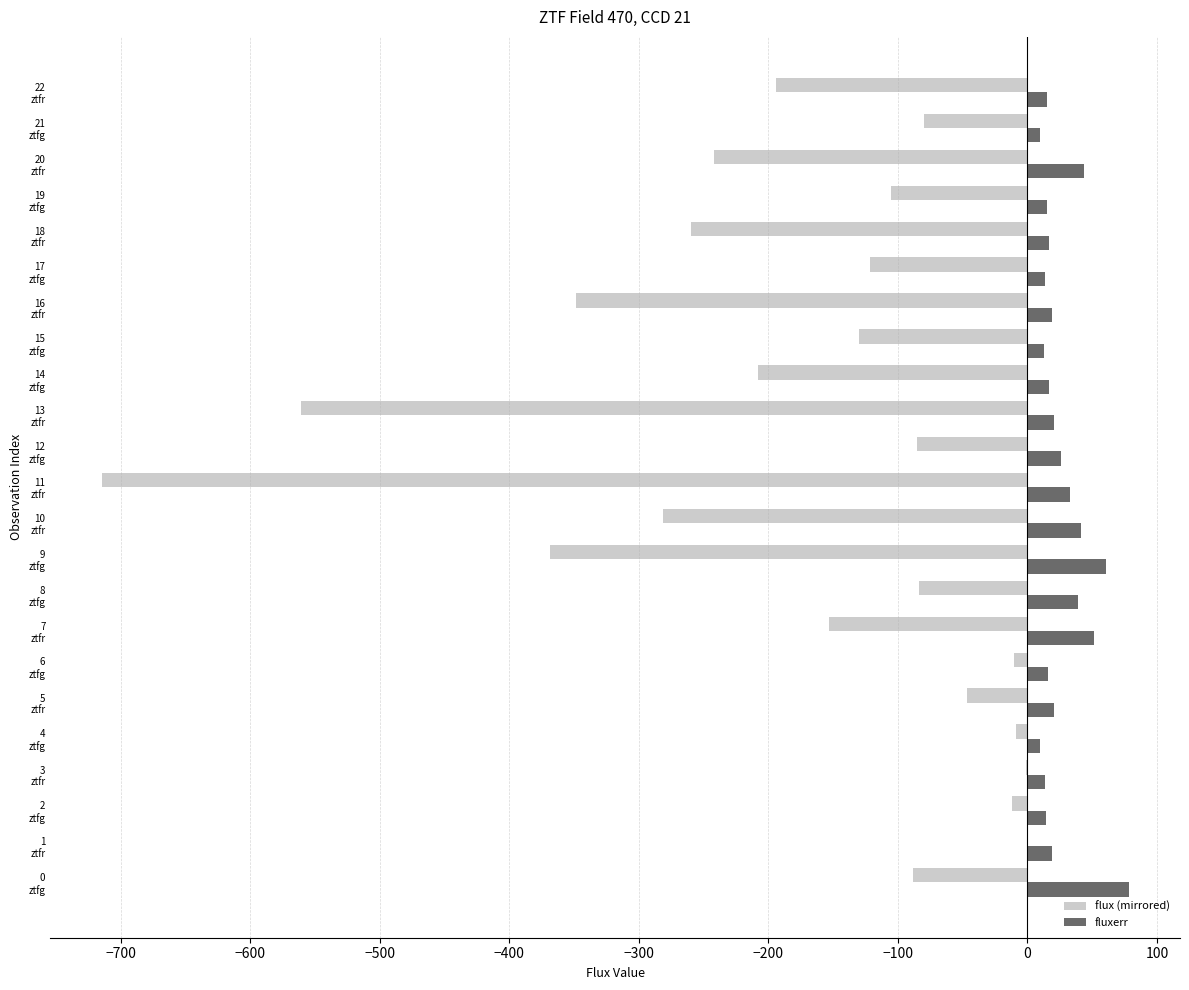

What is the maximum value shown in the chart?

78.2